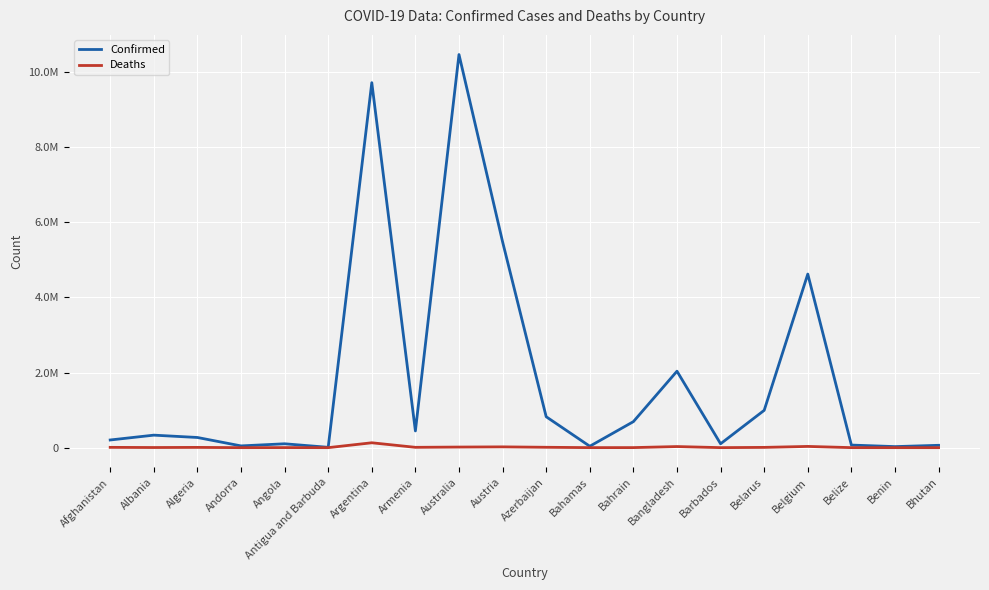

Does the chart display data point markers on the line(s)?

No